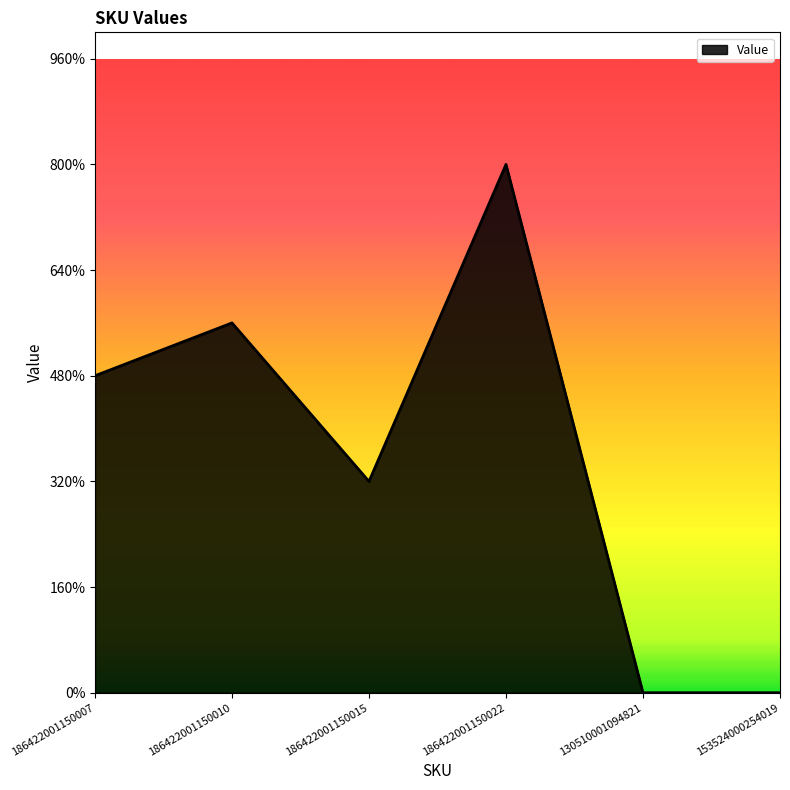

Which has a higher value, 186422001150022 or 186422001150010?

186422001150022